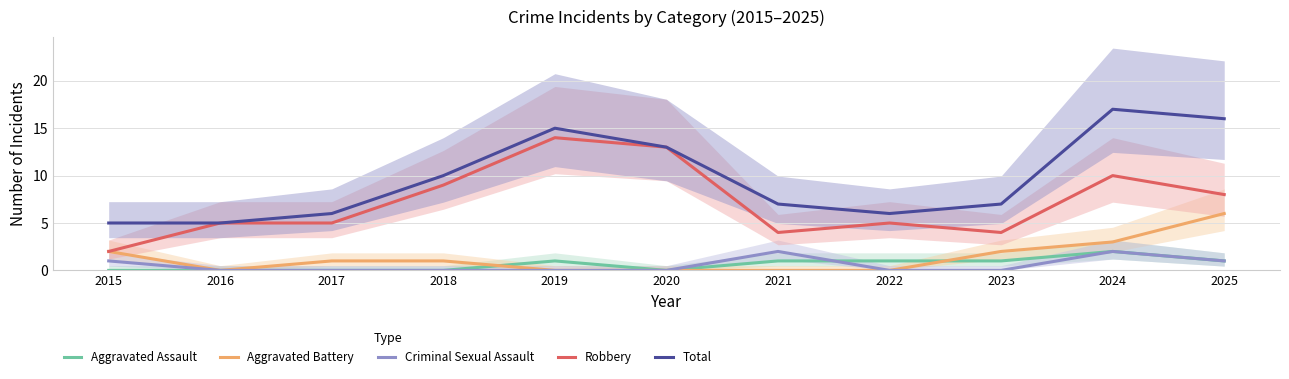

What is the value of the Total point at the 7th from the left?

7